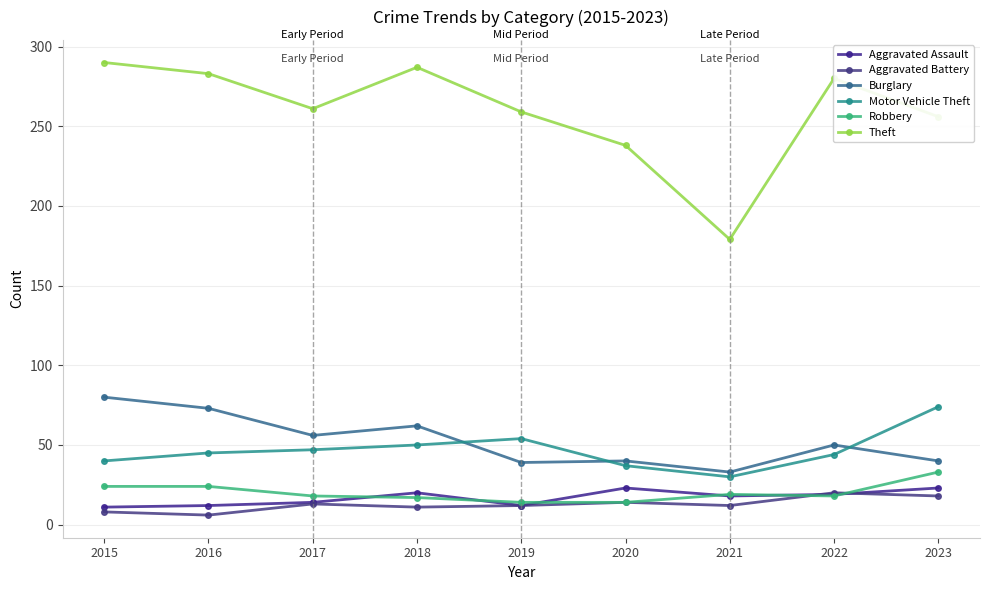

Is the value of Burglary at 2015 greater than the value of Aggravated Assault at 2021?

Yes